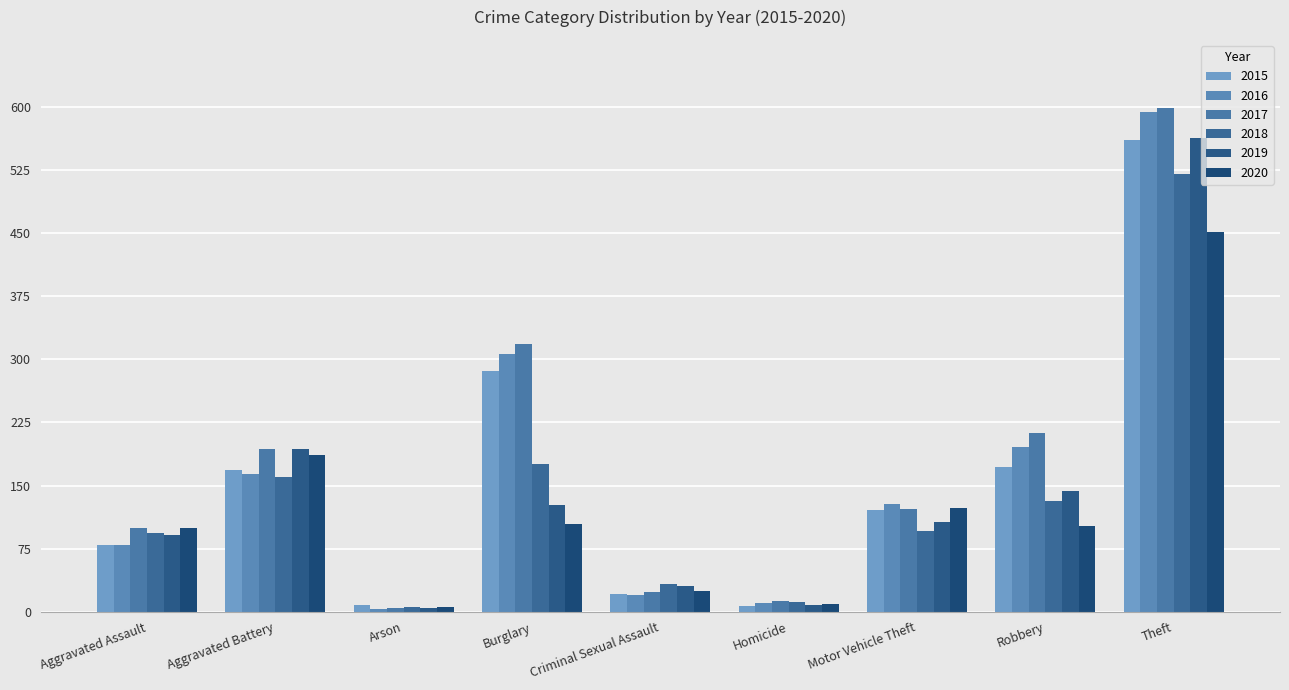

At which label does 2017 reach its peak?

Theft